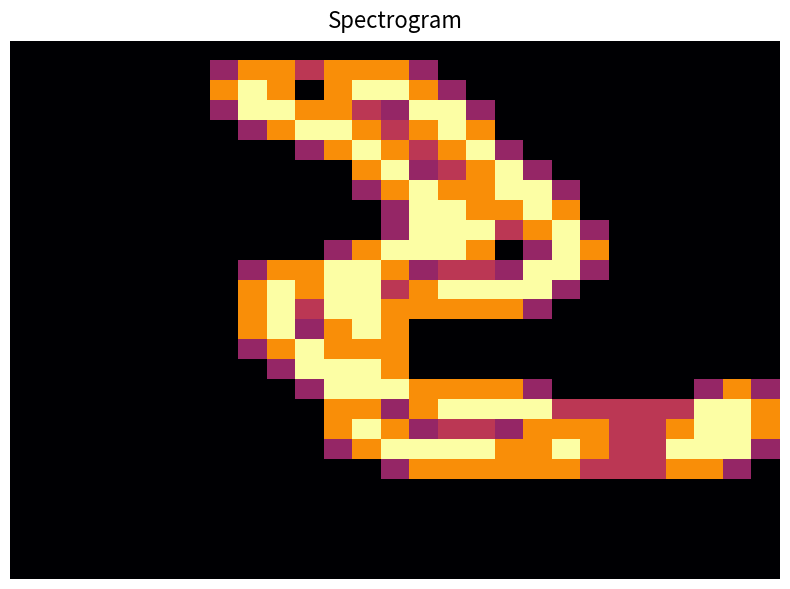

Which series has the largest total across all categories?

20